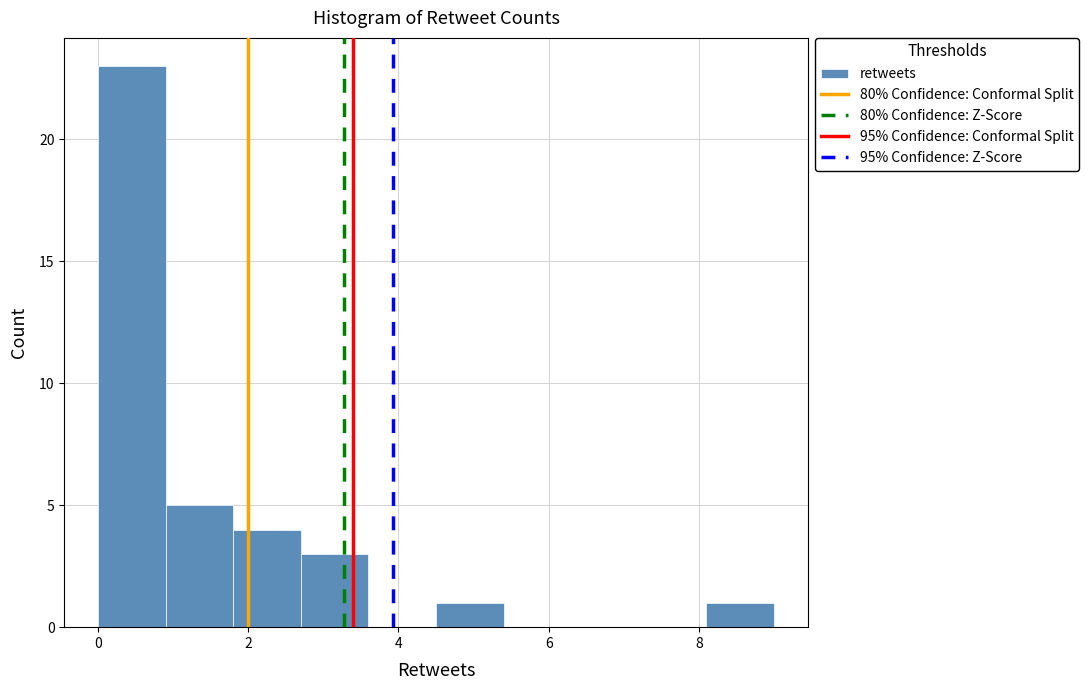

Reading left to right, list every bar in this chart as the range it spans on the x-axis followed by its height. Neither the bar edges nor the heights are printed on the chart, so give them approximately, as read against the axes.

0.0 to 0.9: 23
0.9 to 1.8: 5
1.8 to 2.7: 4
2.7 to 3.6: 3
3.6 to 4.5: 0
4.5 to 5.4: 1
5.4 to 6.3: 0
6.3 to 7.2: 0
7.2 to 8.1: 0
8.1 to 9.0: 1